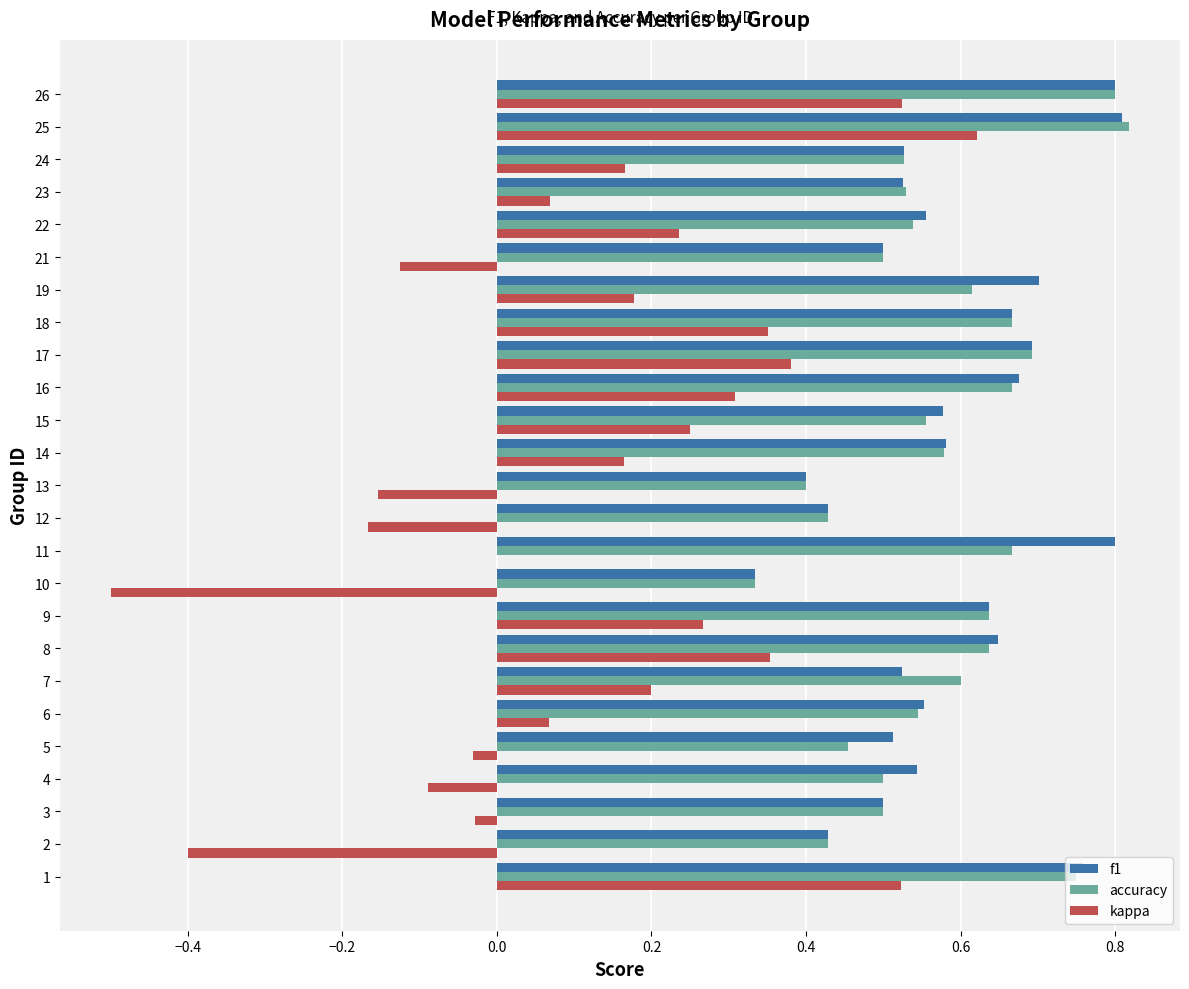

What is the total value across all series at 14?

1.3